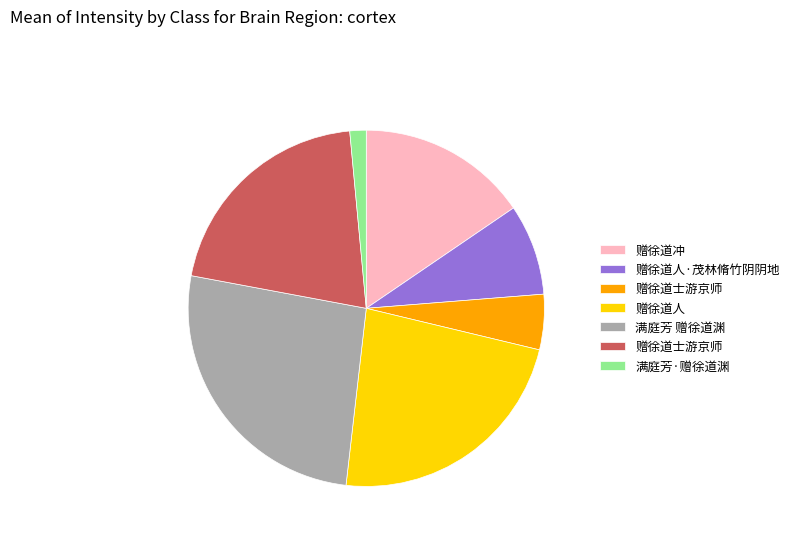

Is there any slice that represents more than half of the pie?

No